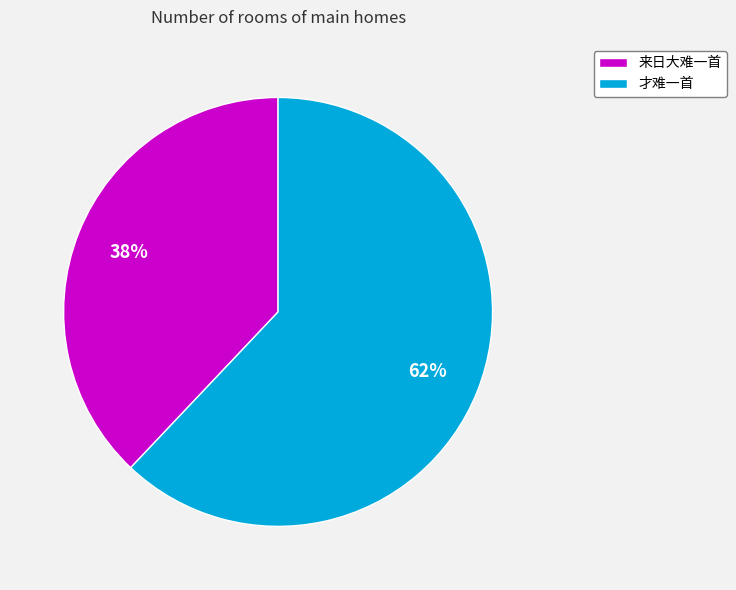

Is there a majority slice in this chart?

Yes